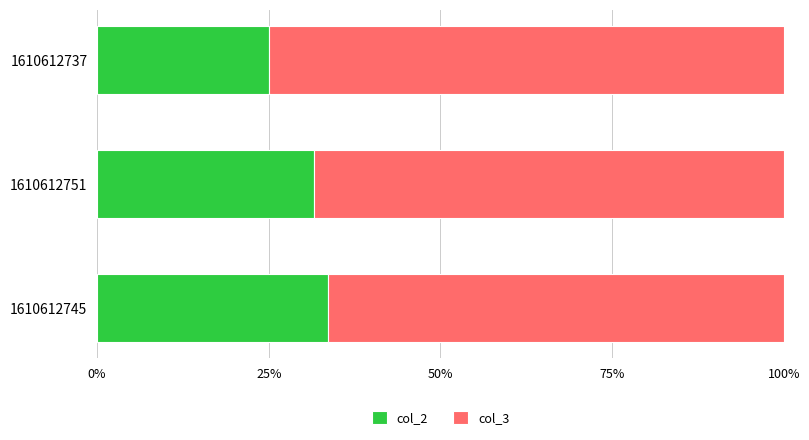

What is the difference between the second highest and minimum values in the col_2 series?

6.6